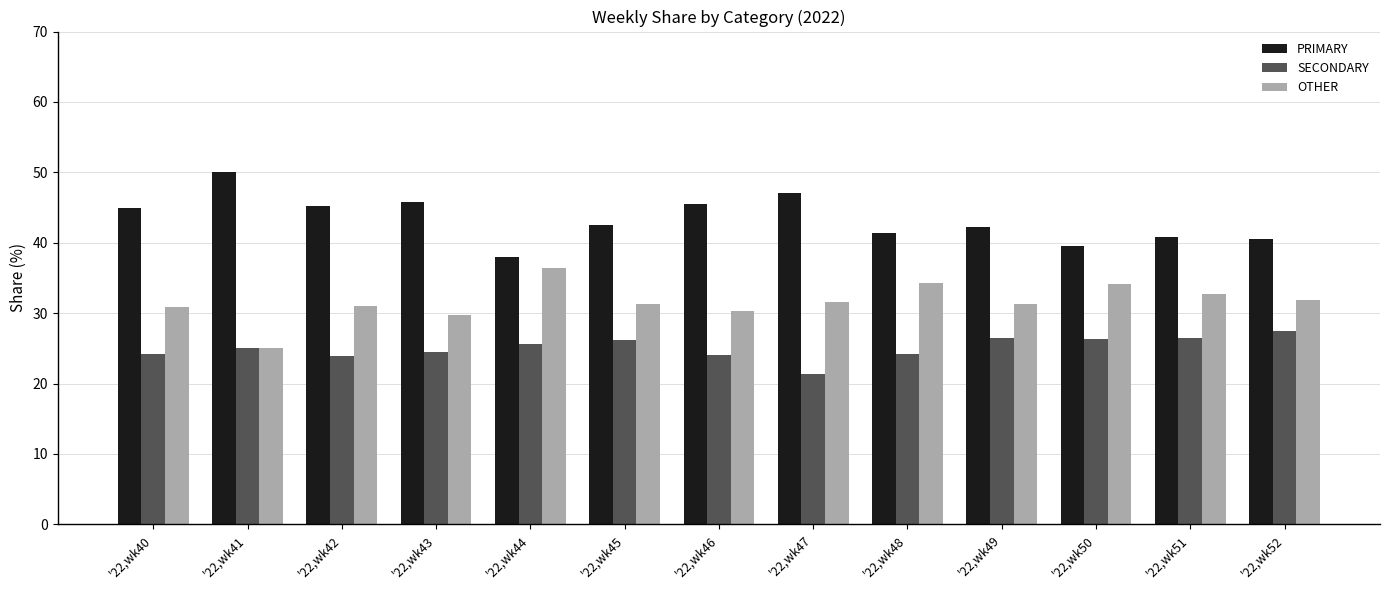

Which series has the largest total across all categories?

PRIMARY